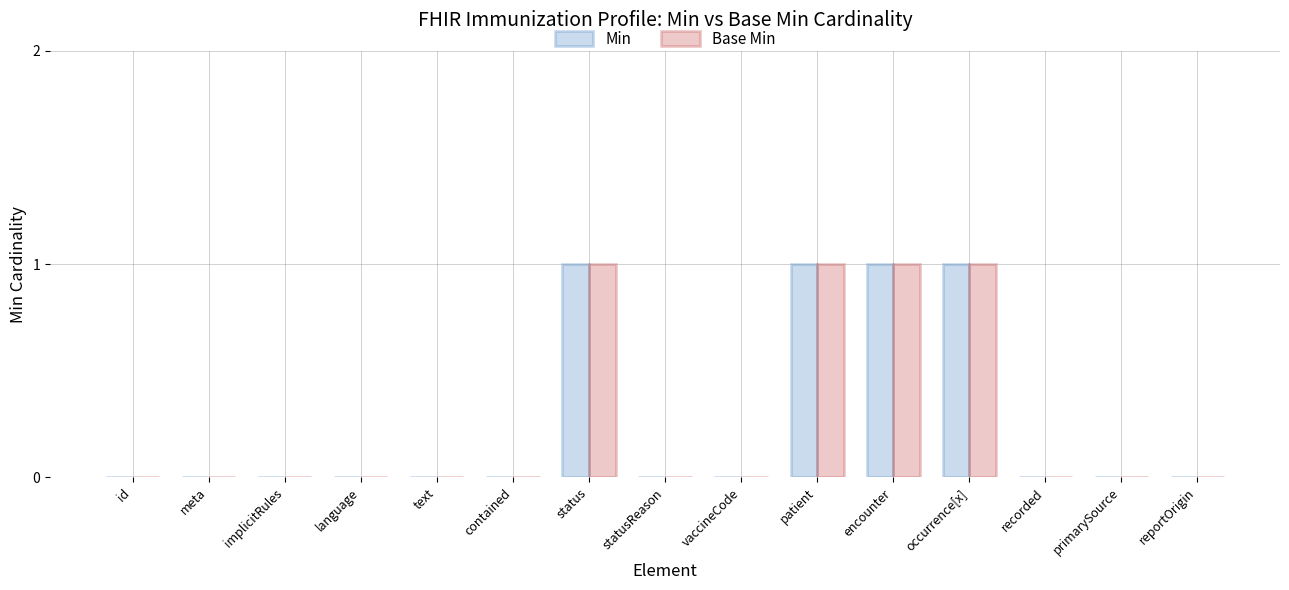

Is the value of Min at text greater than the value of Base Min at occurrence[x]?

No